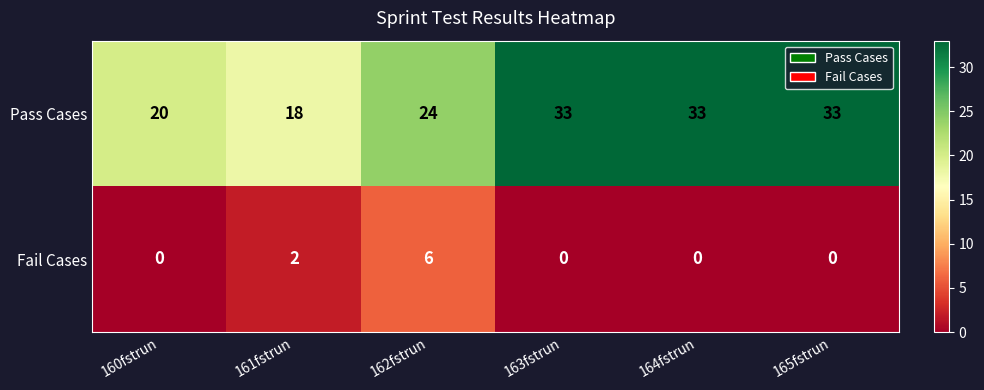

At which label does Pass Cases reach its minimum?

161fstrun